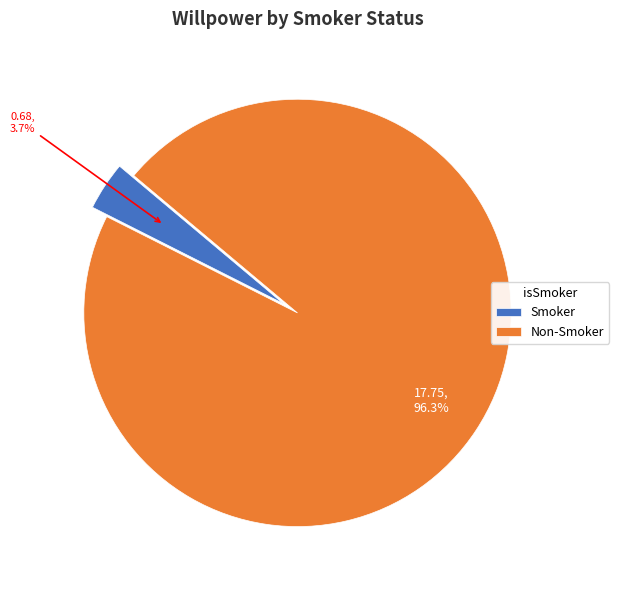

Is there a majority slice in this chart?

Yes